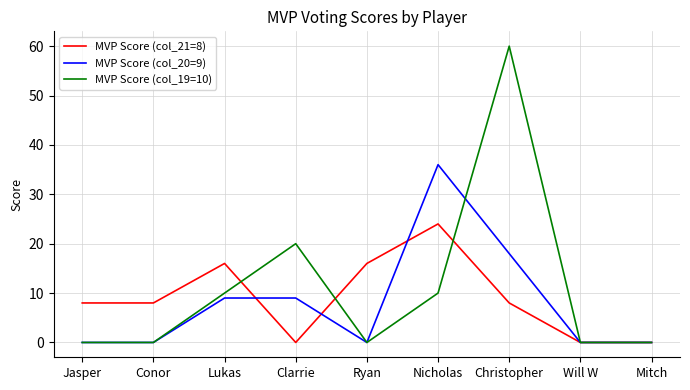

How many MVP Score (col_19=10) values are between 0 and 10?

7